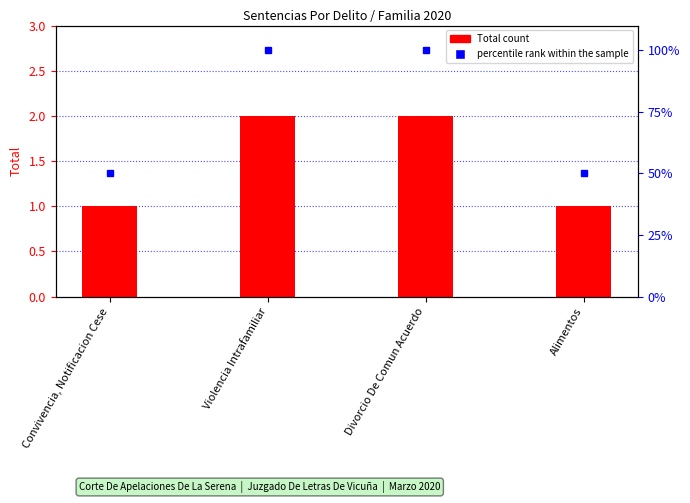

What is the minimum value shown in the chart?

1